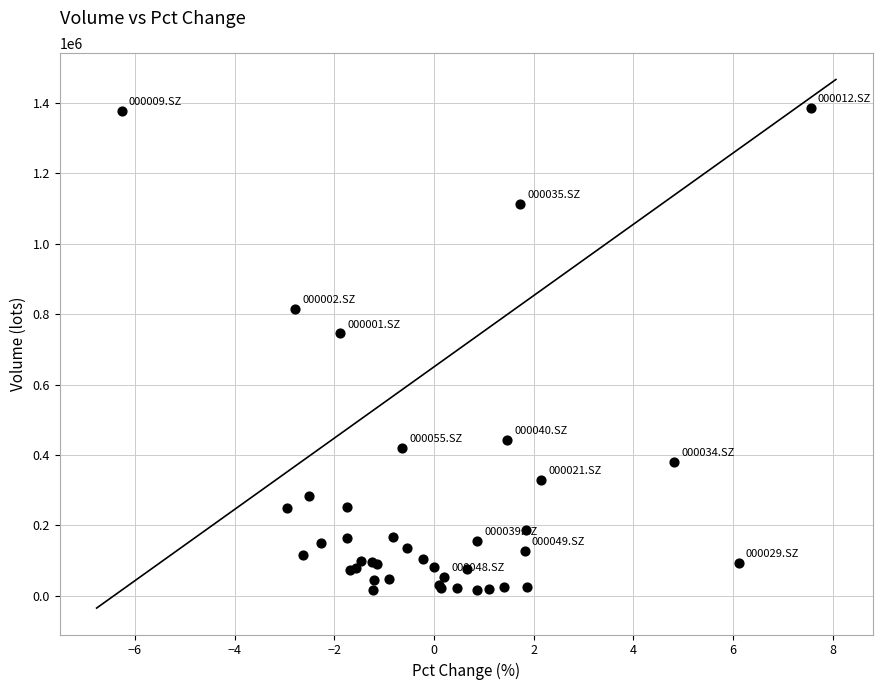

What Y value in the scatter plot is closest to 701193?

746136.5